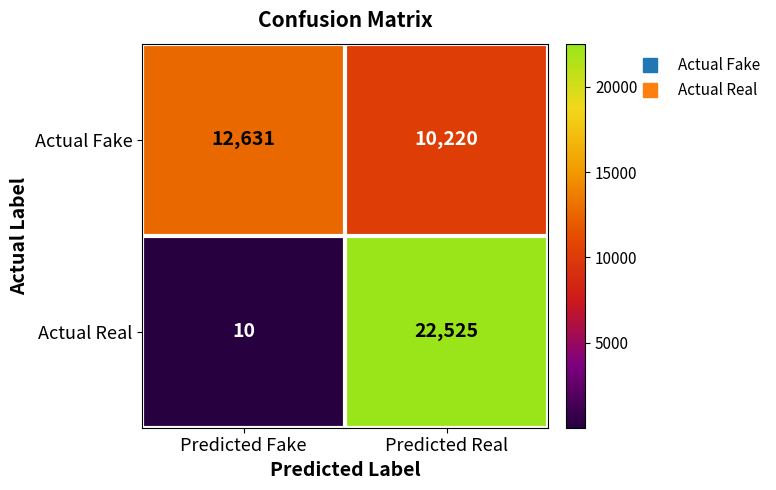

True or false: Actual Fake has a value of 6423 at Predicted Fake.

False